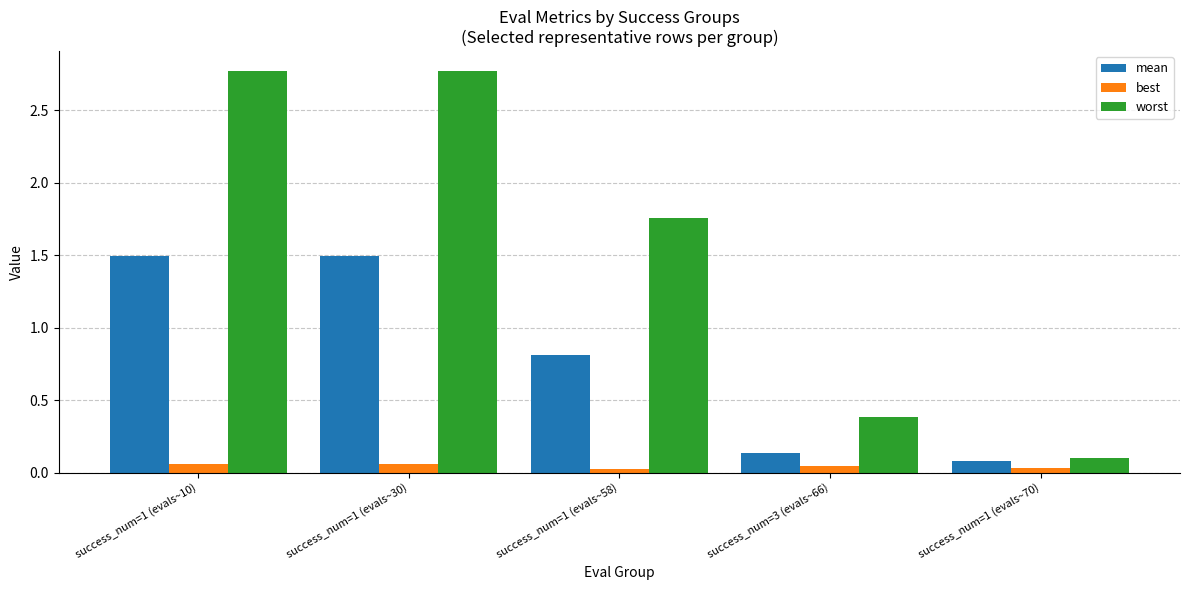

The value of worst at success_num=1 (evals~10) is 5.0. True or false?

False